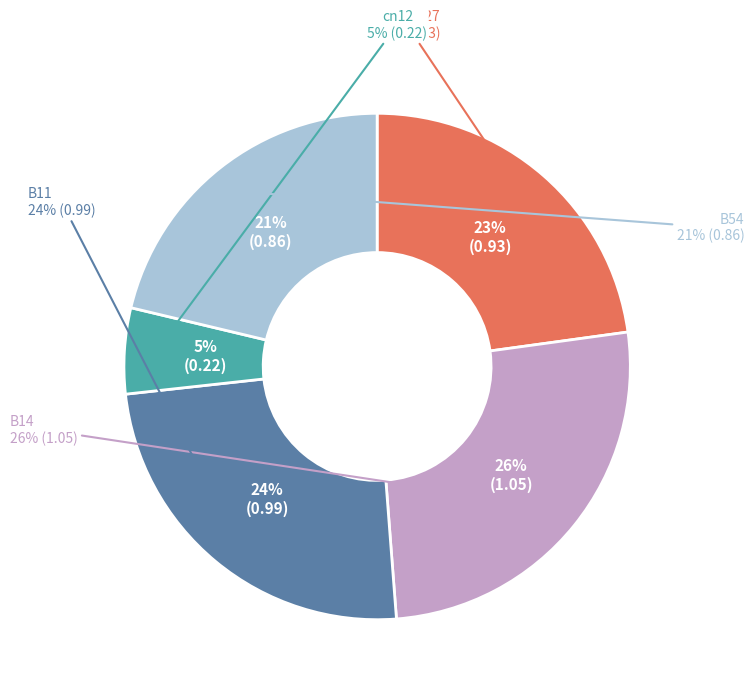

To the nearest percent, what percentage of the pie is B14?

26%